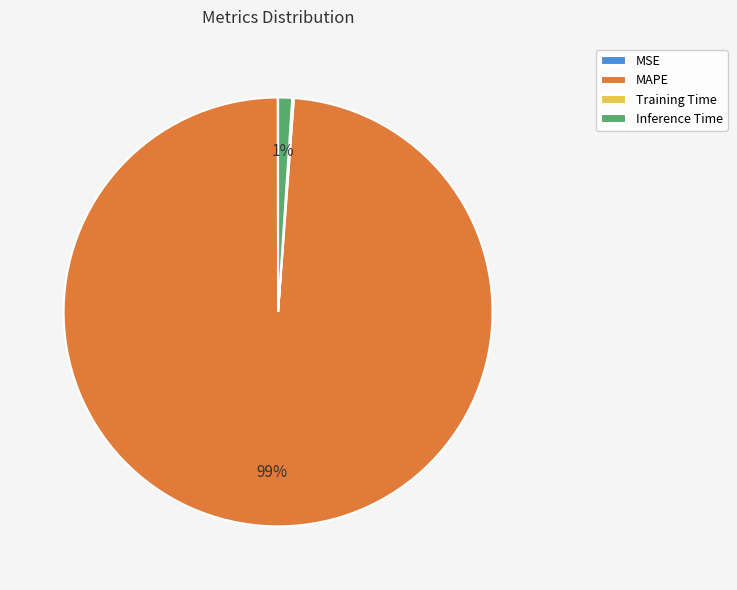

To the nearest percent, what is the combined percentage of MAPE and Inference Time?

100%